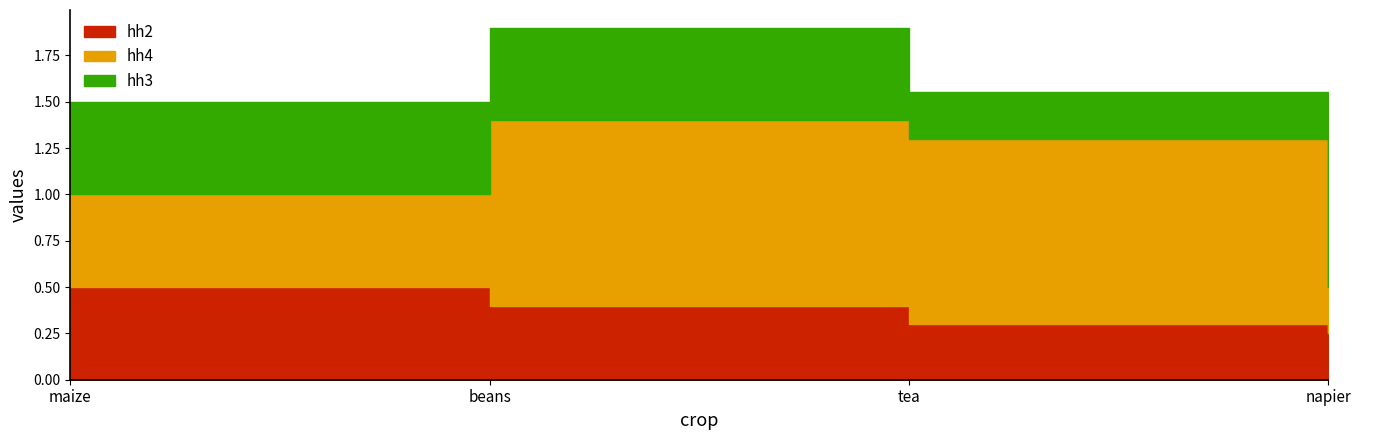

What are all the series names shown in the legend?

hh2, hh4, hh3